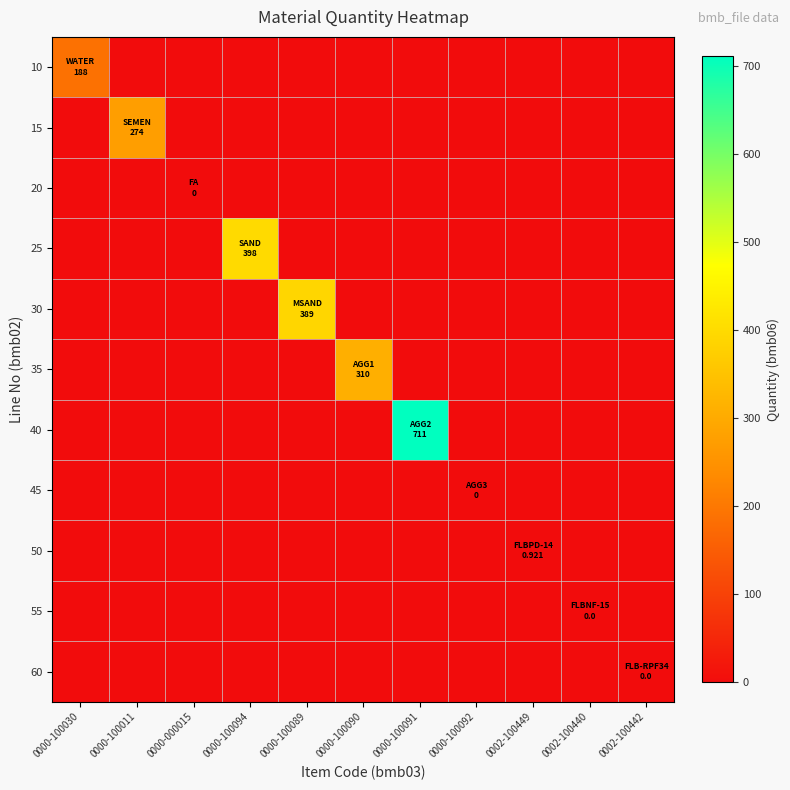

Which series has the largest range (max minus min)?

40